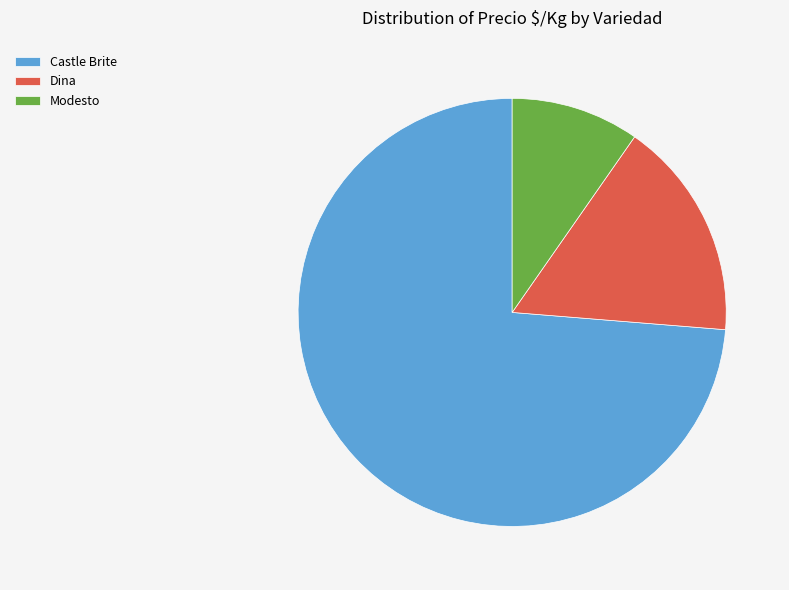

True or false: Modesto accounts for 15% of the total.

False